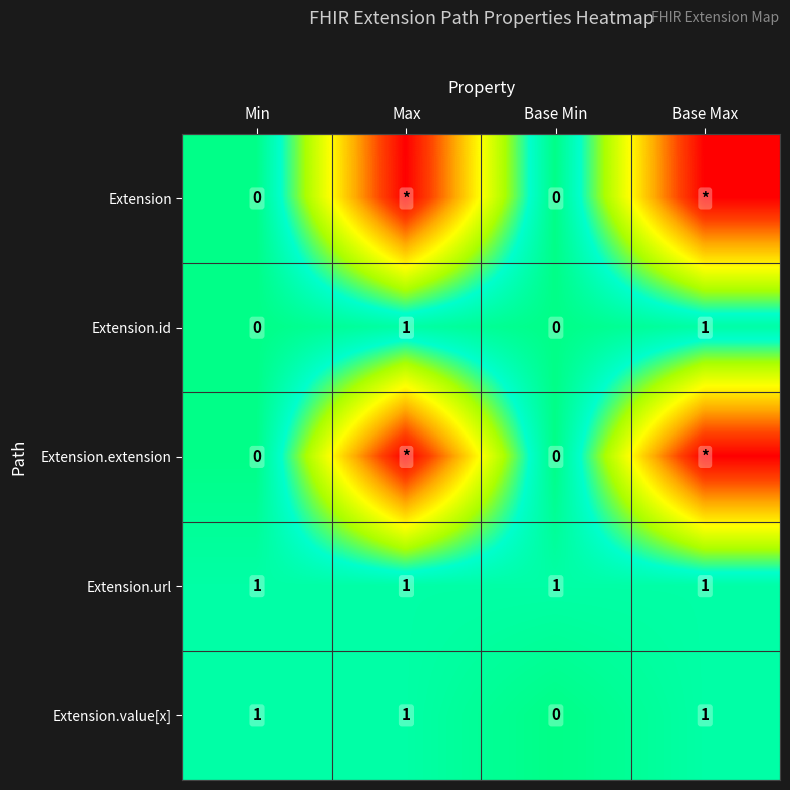

How many data points in Extension.value[x] are less than 1?

1